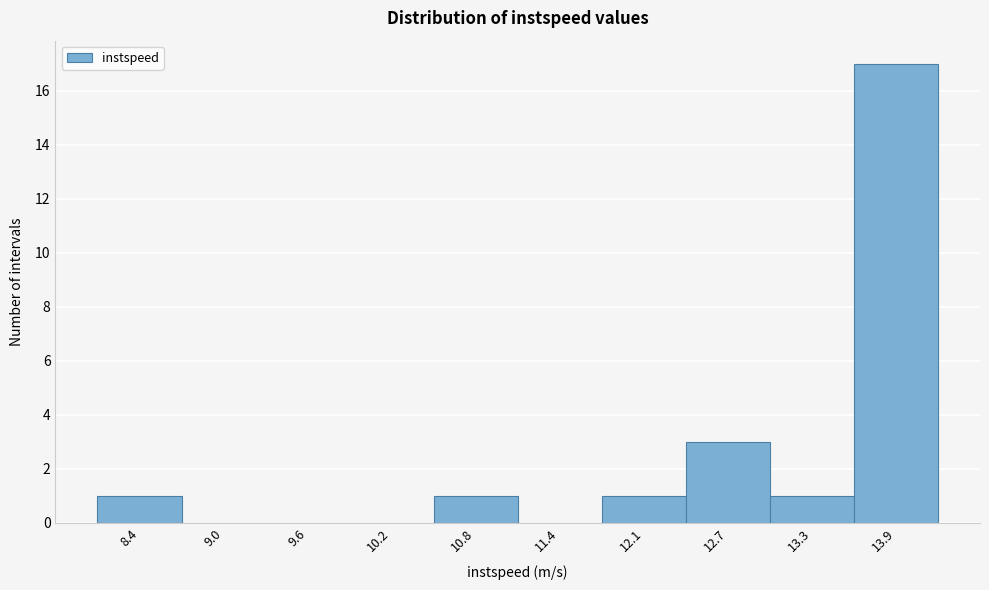

Reading left to right, transcribe all the data shown in this chart.

8.4=1	9.0=0	9.6=0	10.2=0	10.8=1	11.4=0	12.1=1	12.7=3	13.3=1	13.9=17